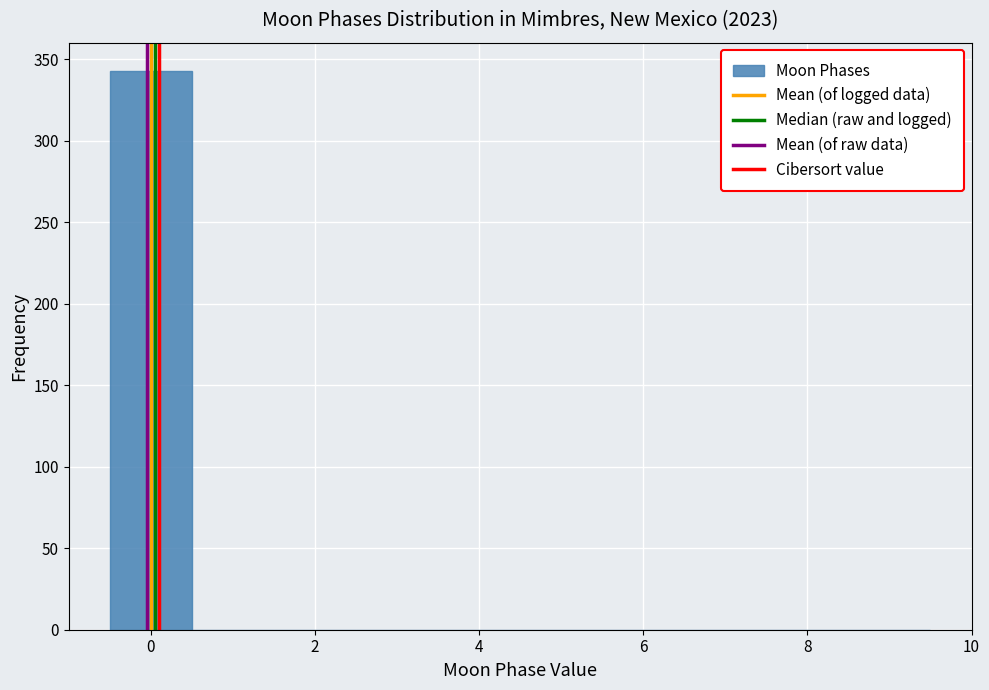

Reading left to right, transcribe this chart: for each bar, give the range it covers on the x-axis and its height. Neither the bar edges nor the heights are printed on the chart, so give them approximately, as read against the axes.

-0.5 to 0.5: 345
0.5 to 1.5: 0
1.5 to 2.5: 0
2.5 to 3.5: 0
3.5 to 4.5: 0
4.5 to 5.5: 0
5.5 to 6.5: 0
6.5 to 7.5: 0
7.5 to 8.5: 0
8.5 to 9.5: 0